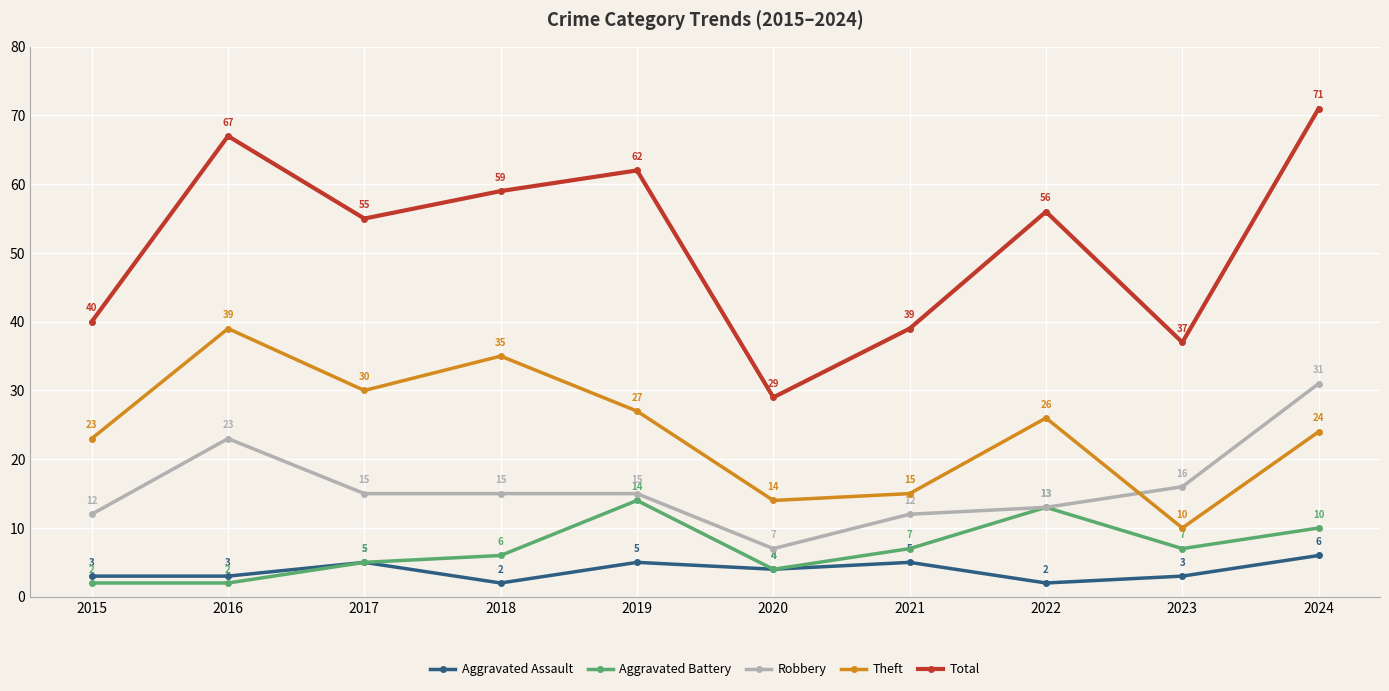

How many lines are shown in the chart?

5